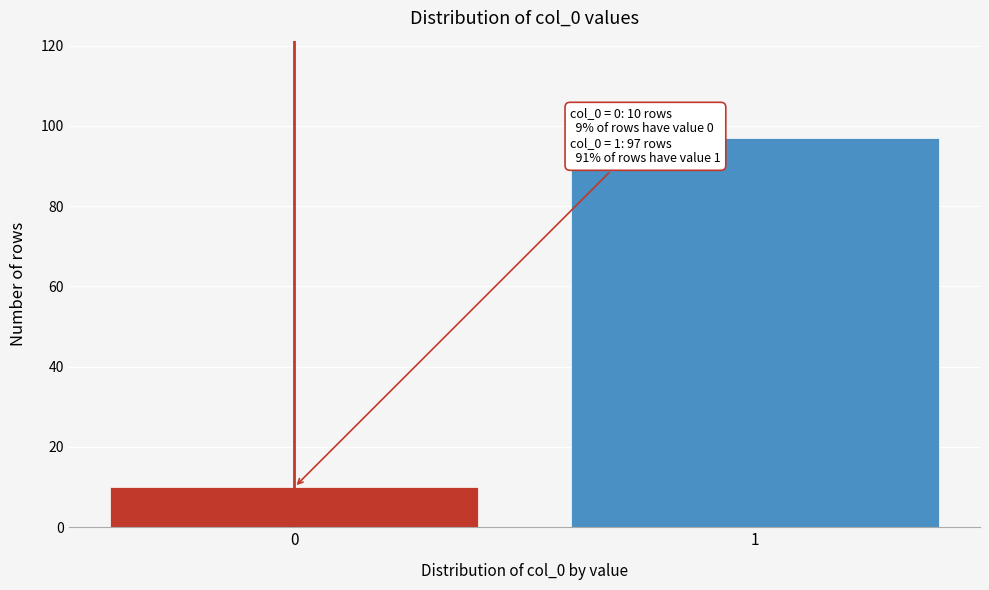

Reading left to right, what are all the values shown in this chart?

10	97